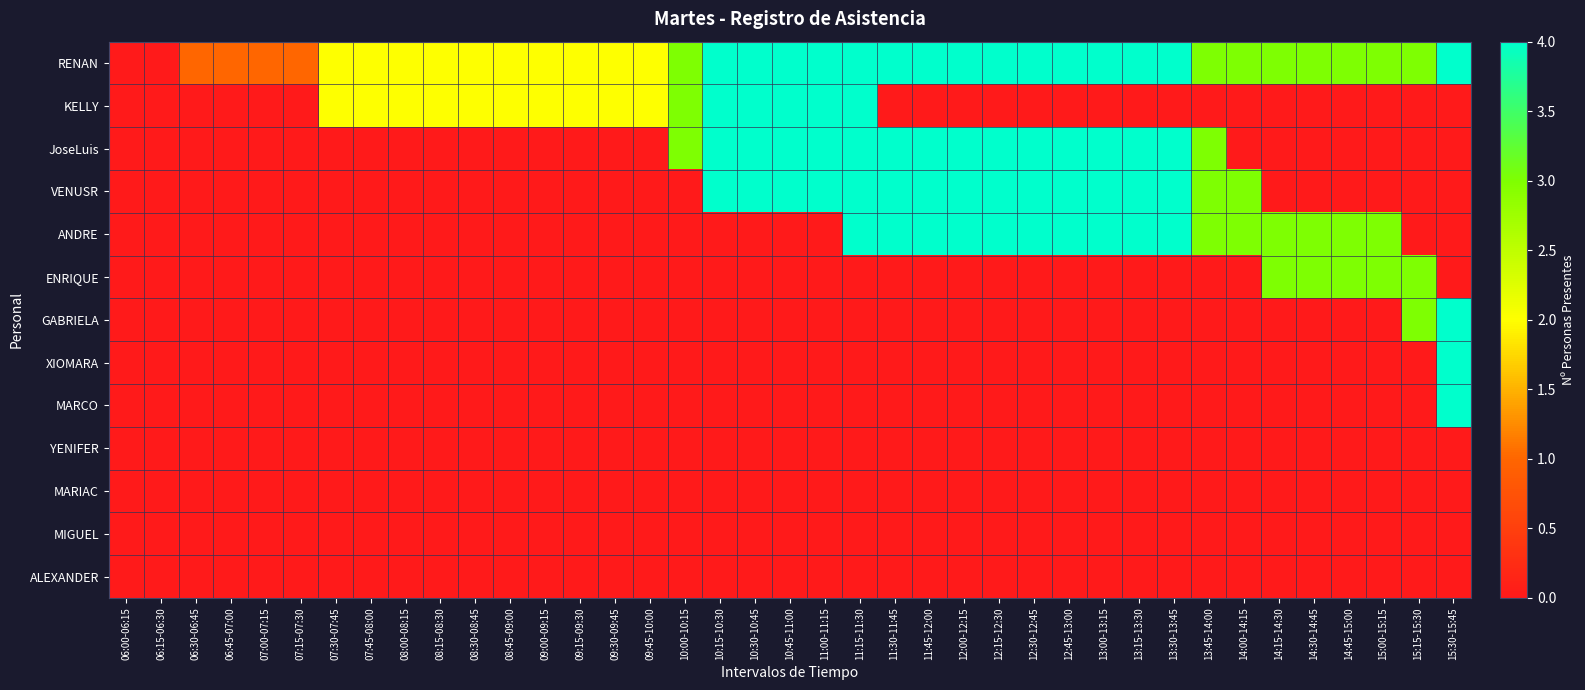

Count the number of categories in the chart.

39